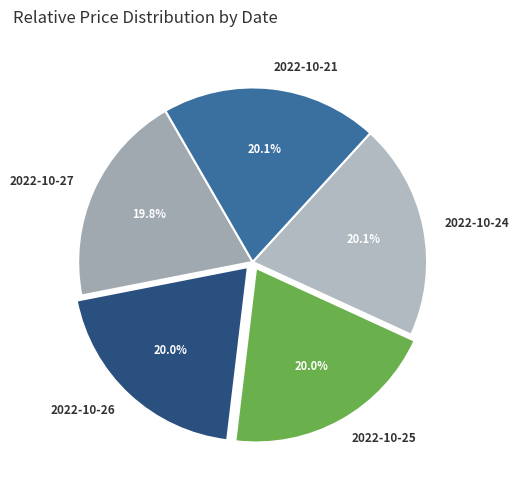

To the nearest percent, what is the average slice percentage?

20%